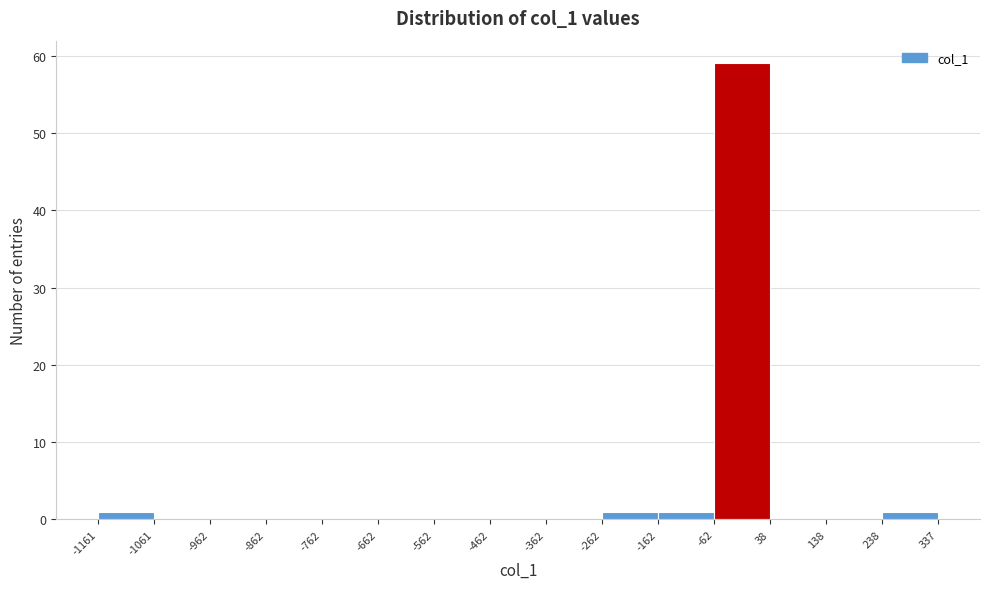

How tall is the bar that spans -162 to -62 on the x-axis? The values are not printed on the chart, so give them approximately, as read against the axis.

1